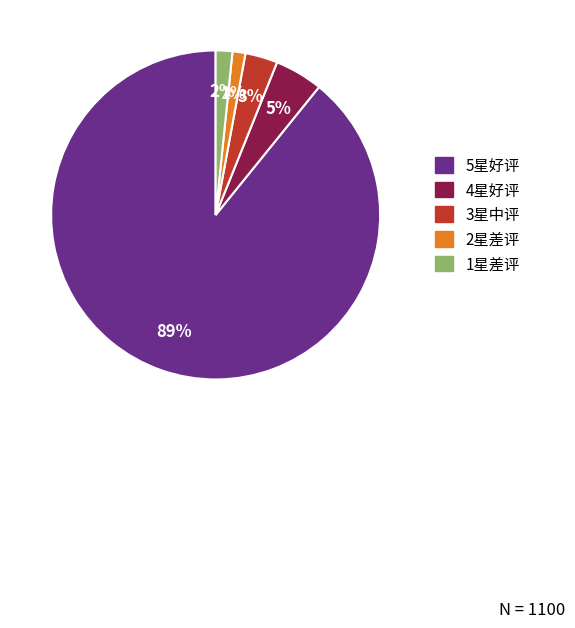

The 2星差评 slice represents 8% of the pie. True or false?

False